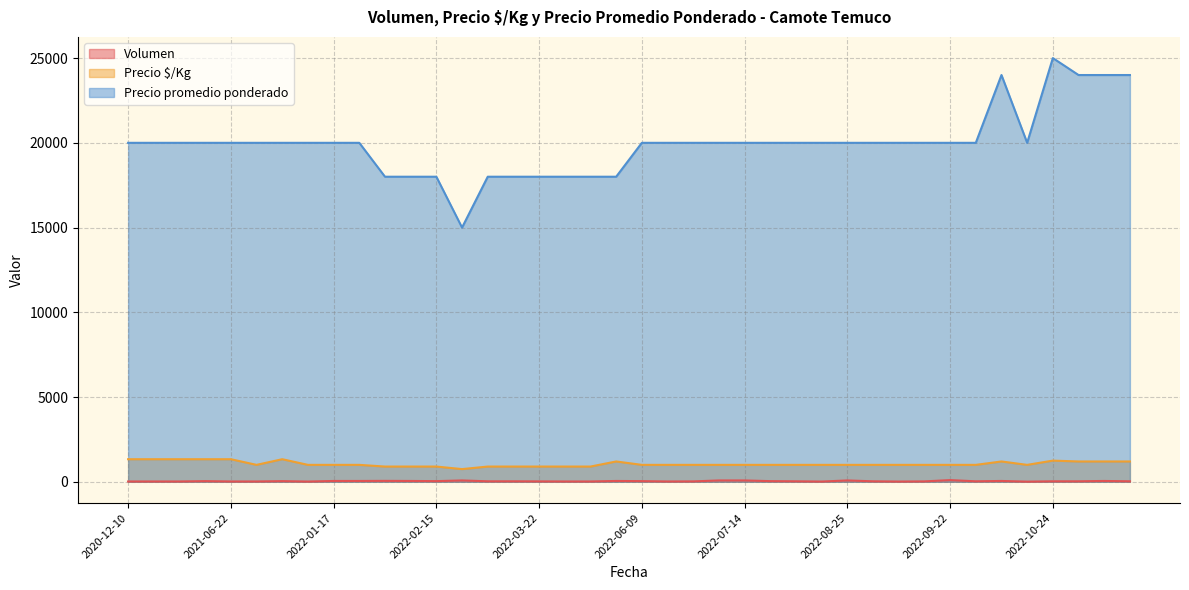

At how many categories does at least one series exceed 13431?

40